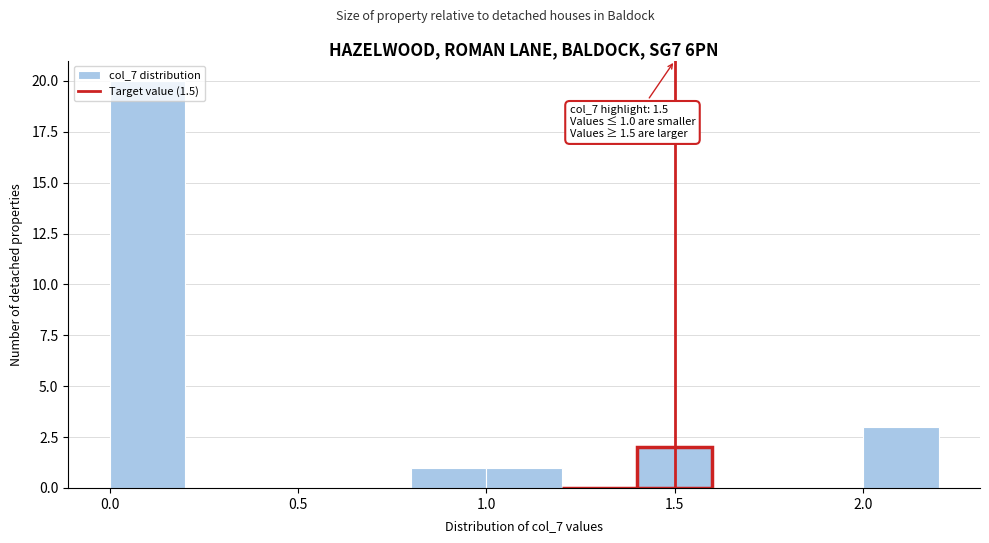

Over which range of the x-axis is the bar tallest?

0.0 to 0.2